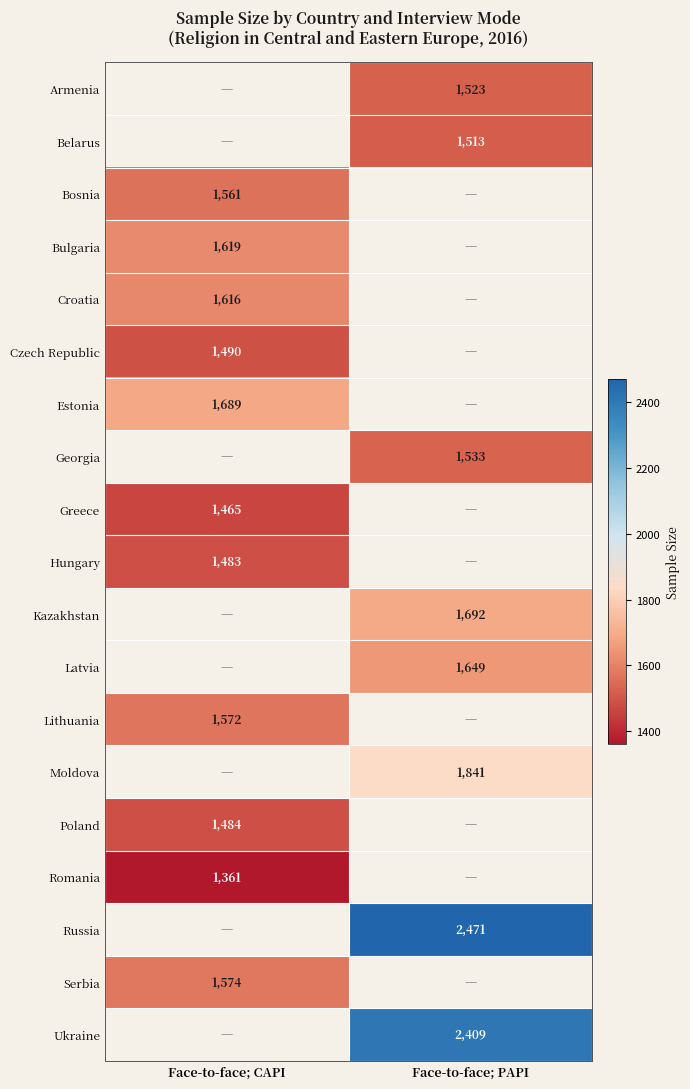

The value of Lithuania at Face-to-face; CAPI is 1572. True or false?

True